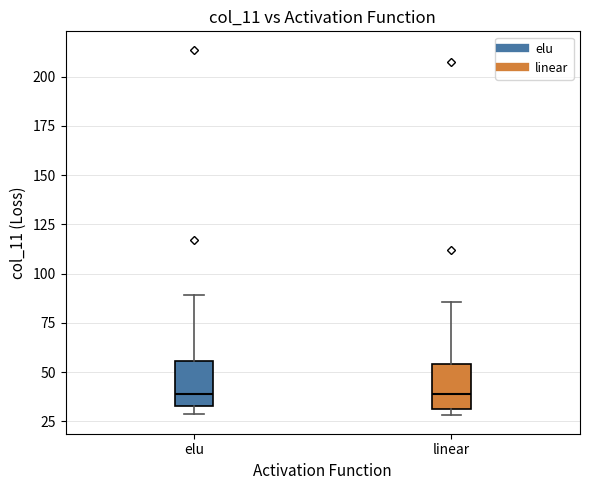

Reading left to right, read every box against the y-axis: the position of its median line, the range the box covers, and the ends of its whiskers. The values are not printed on the chart, so give them approximately, as read against the axis.

elu: median 40, box 35 to 55, whiskers 30 to 90
linear: median 40, box 30 to 55, whiskers 30 (just below the box's lower edge) to 85